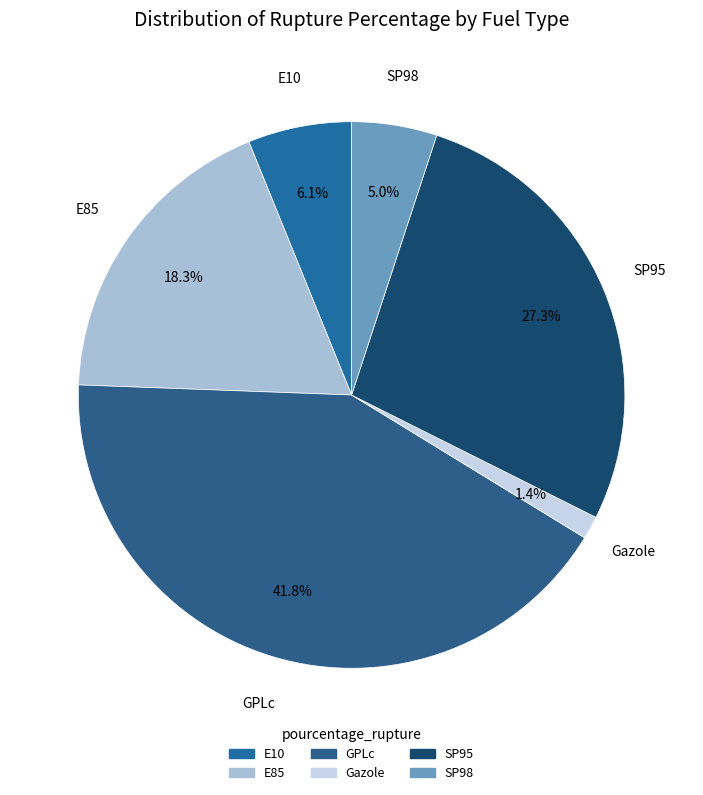

Which category has the smallest portion of the pie?

Gazole